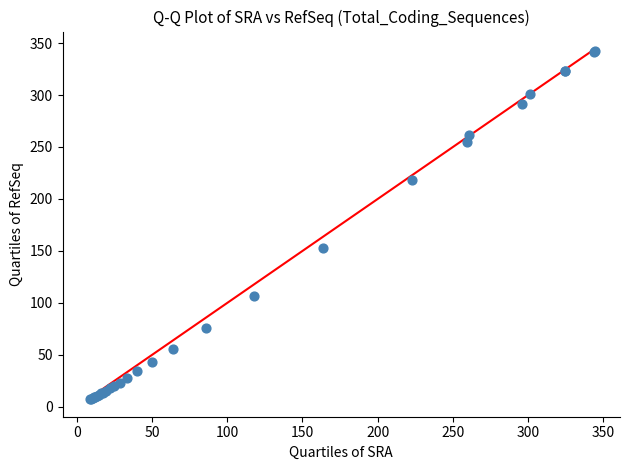

What Y value in the scatter plot is closest to 174?

153.1